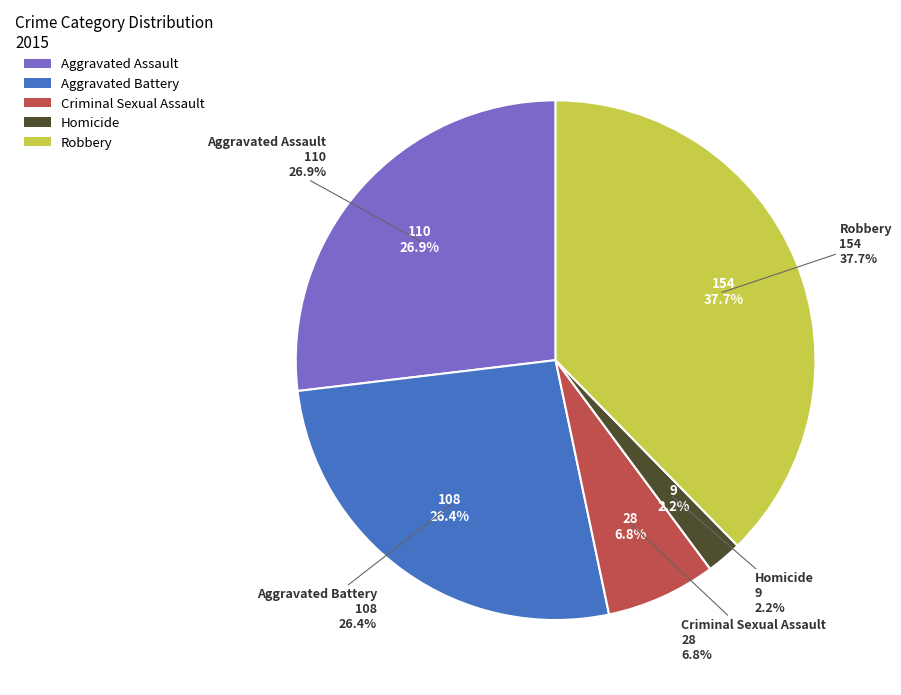

The Aggravated Assault slice represents 27% of the pie. True or false?

True